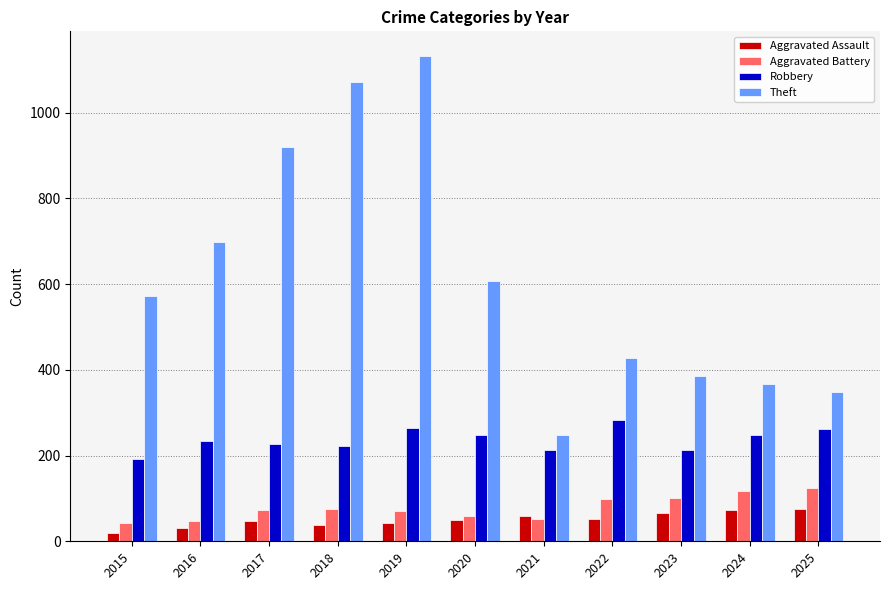

Is the value of Theft at 2016 greater than the value of Aggravated Battery at 2018?

Yes